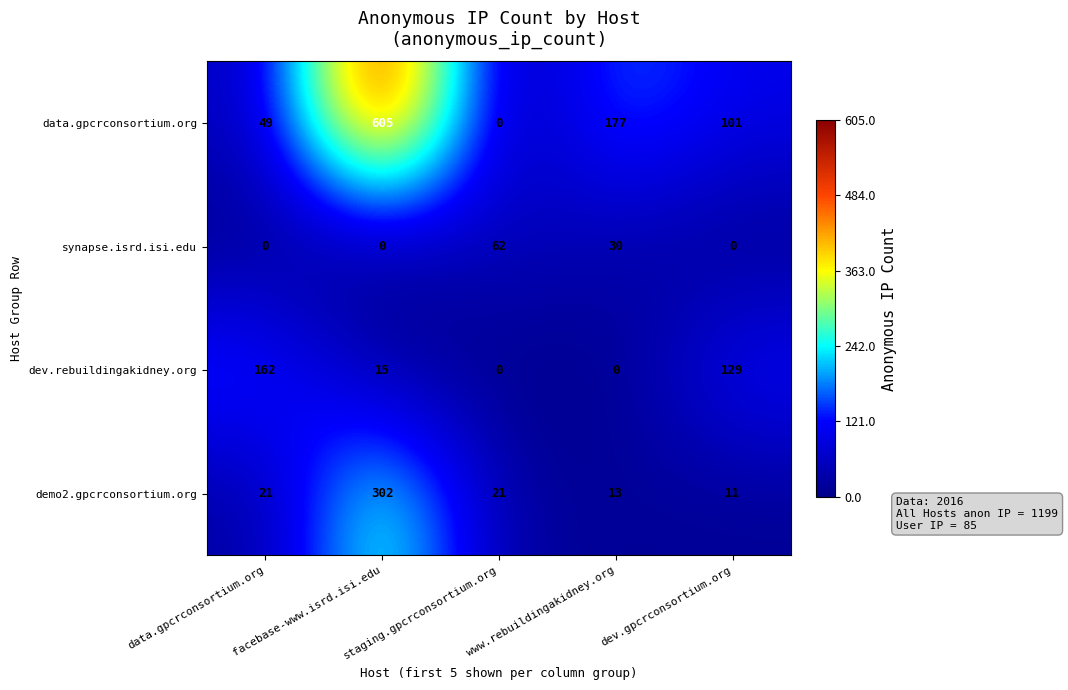

What is the spread (max minus min) of values at dev.gpcrconsortium.org?

129